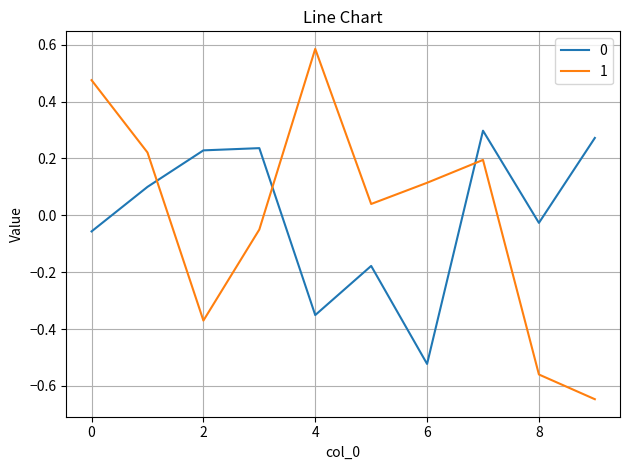

What is the difference between the maximum and minimum values in the 1 series?

1.2